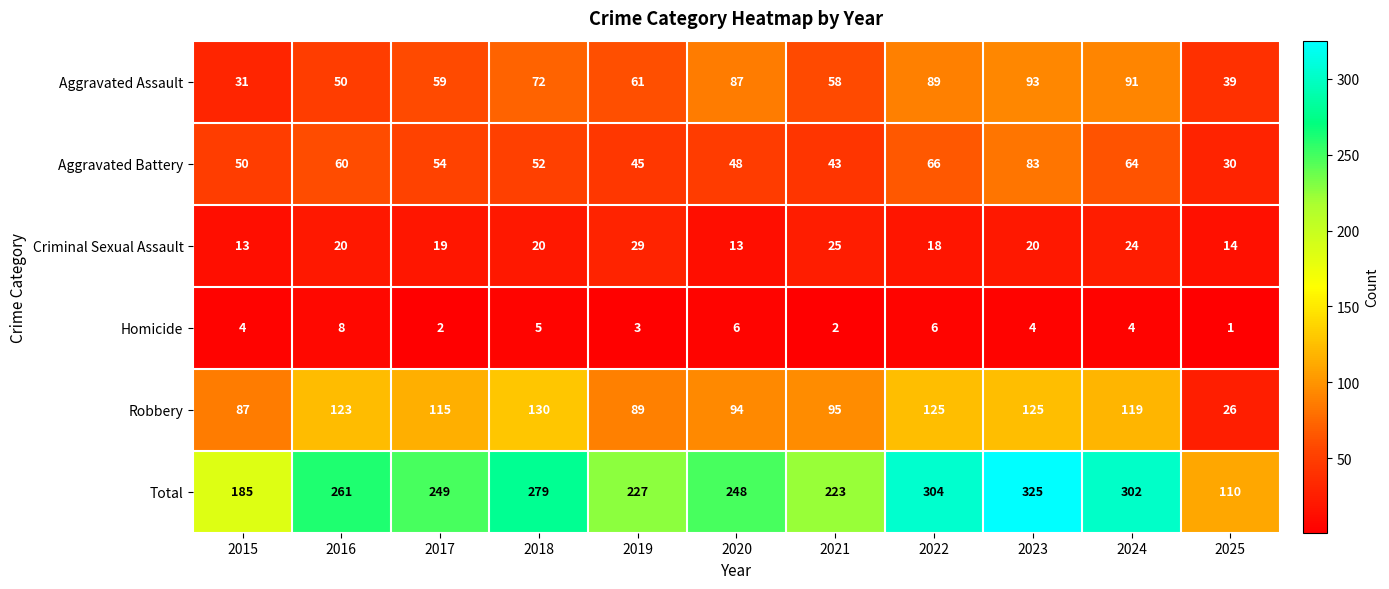

At which label is Aggravated Battery closest to 56?

2017